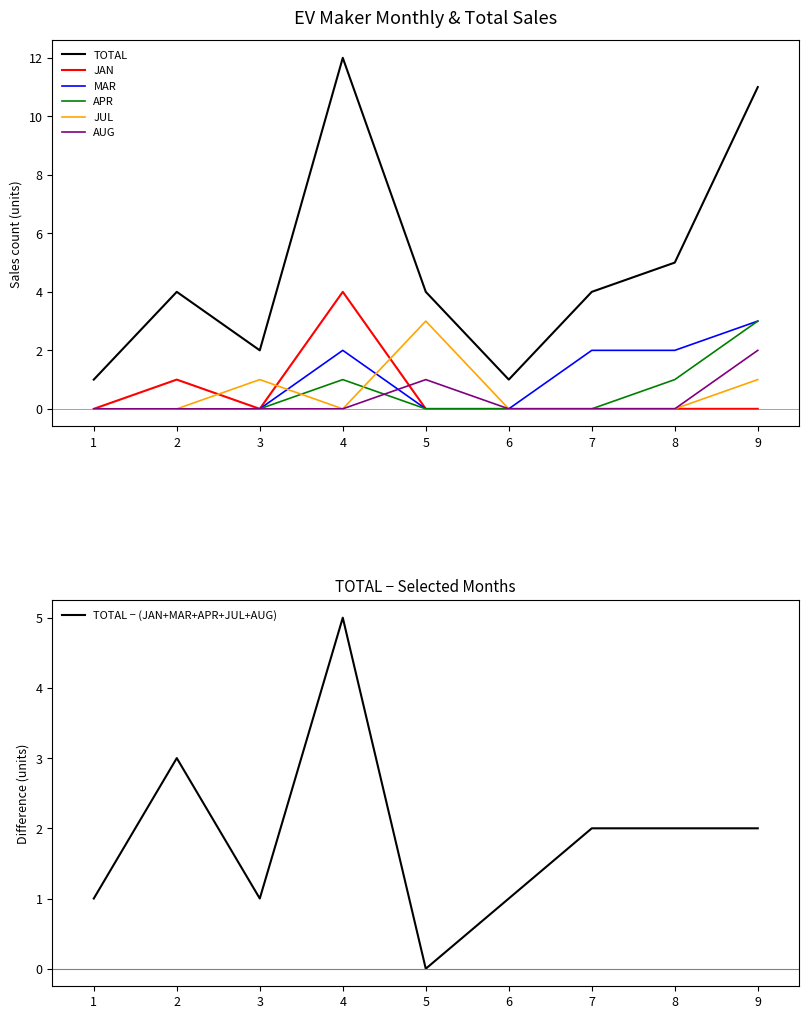

How many times do AUG and JAN cross each other?

1